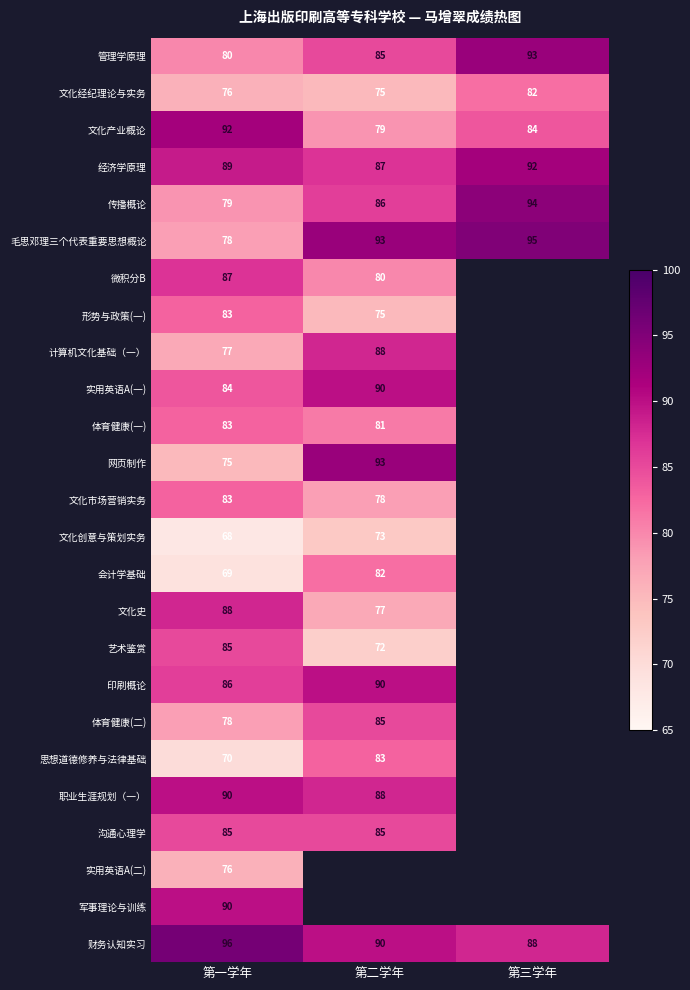

Is the value of 体育健康(二) at 第一学年 greater than the value of 财务认知实习 at 第二学年?

No